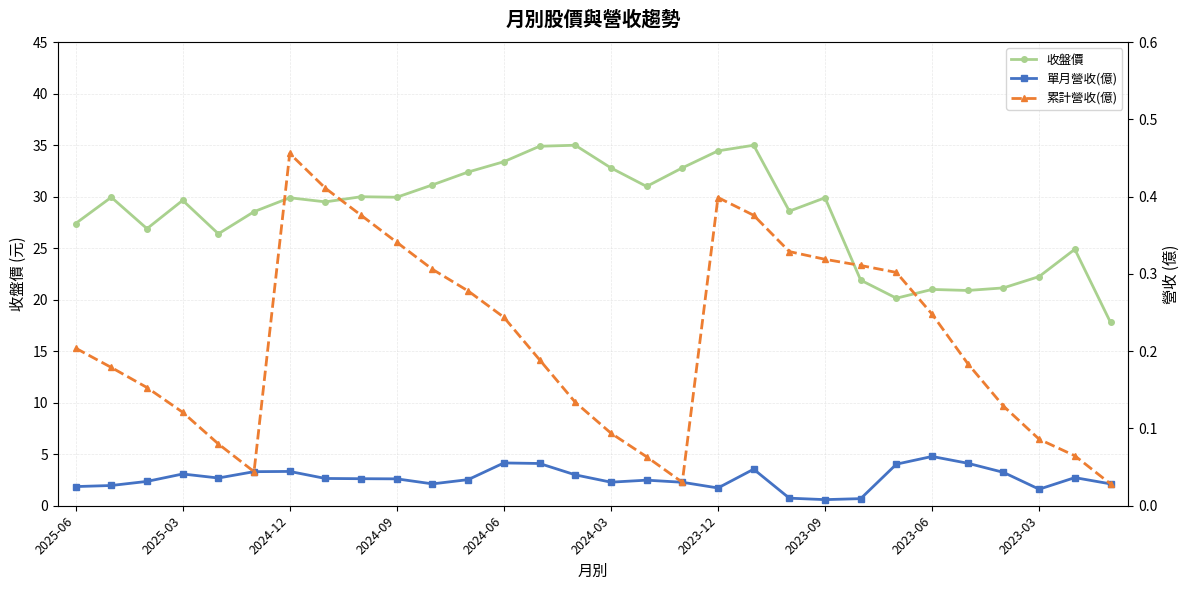

True or false: 收盤價 has more than 2 interior local peaks.

True